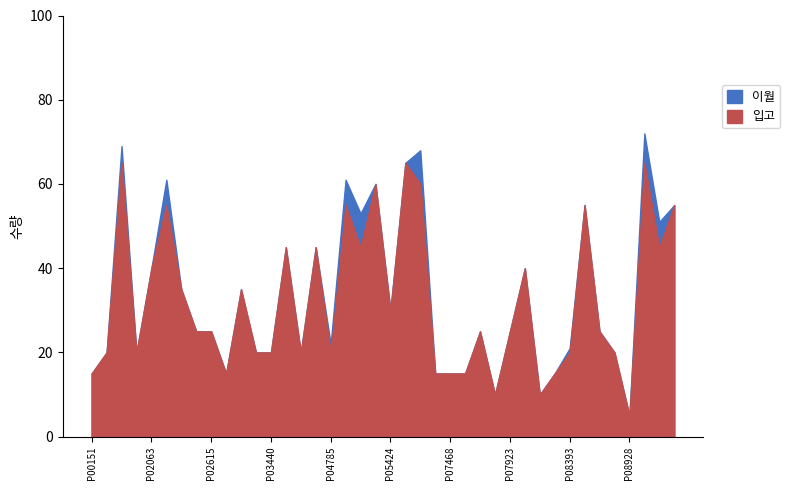

True or false: 입고 and 이월 intersect in this chart.

False